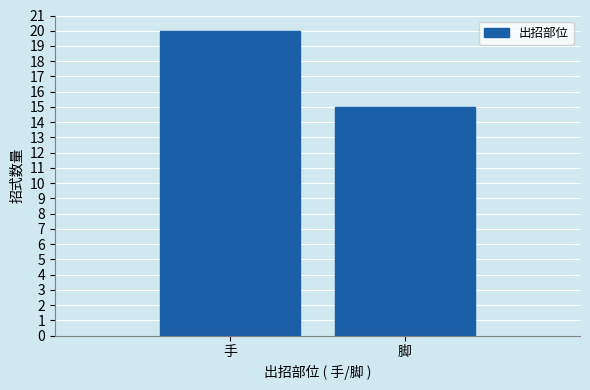

Reading right to left, transcribe all the data shown in this chart.

脚=15	手=20